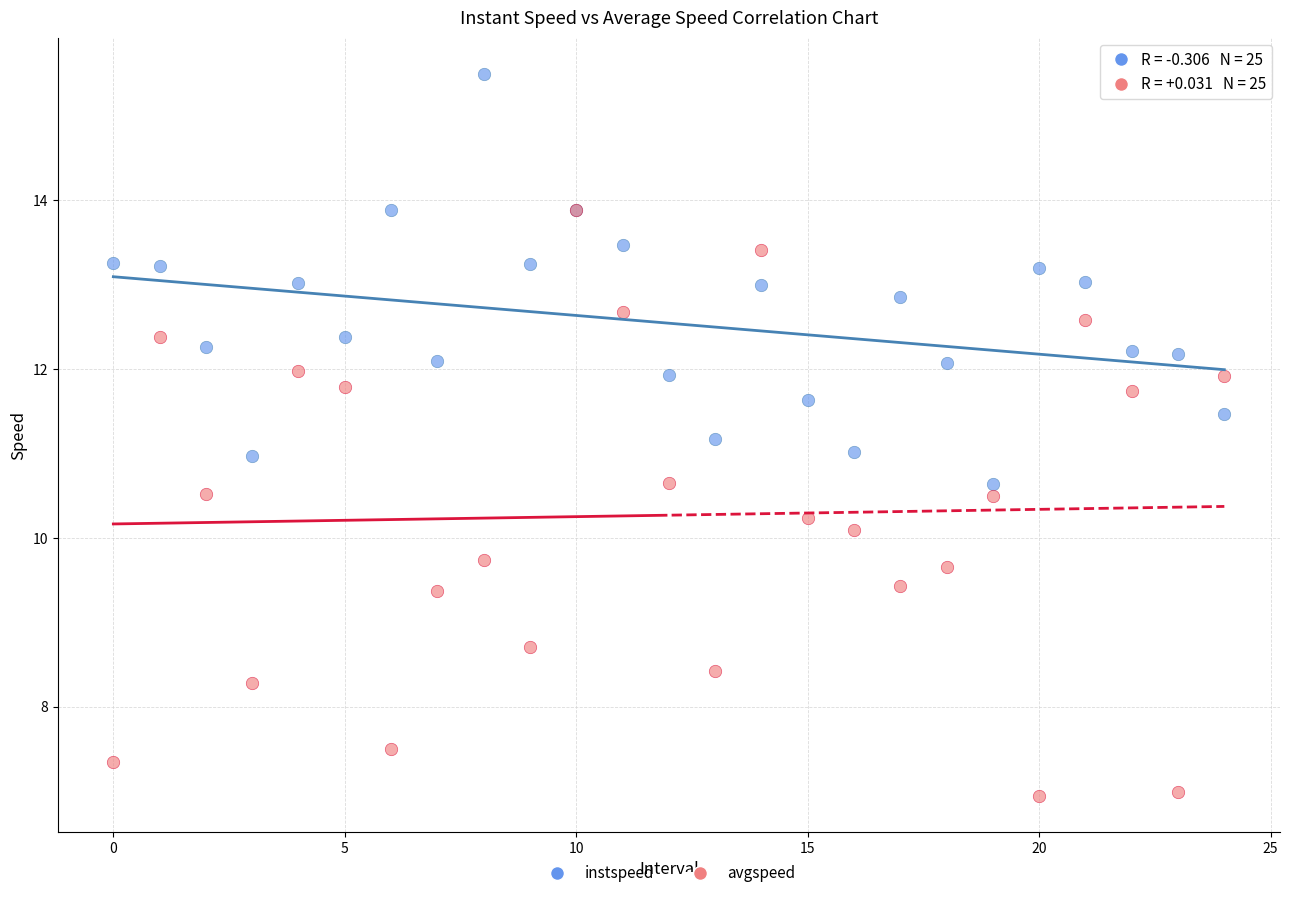

What are all the series names shown in the legend?

instspeed, avgspeed